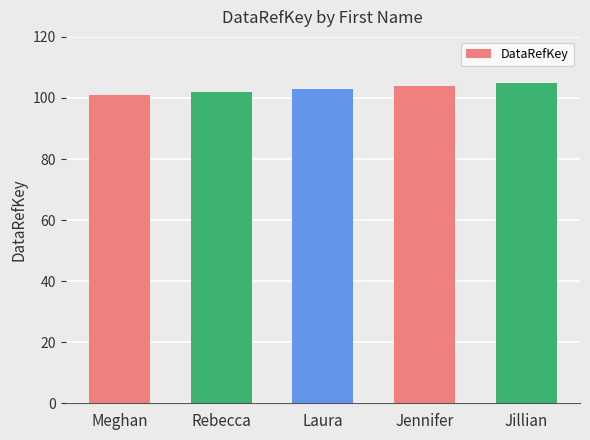

What is the maximum value shown in the chart?

105